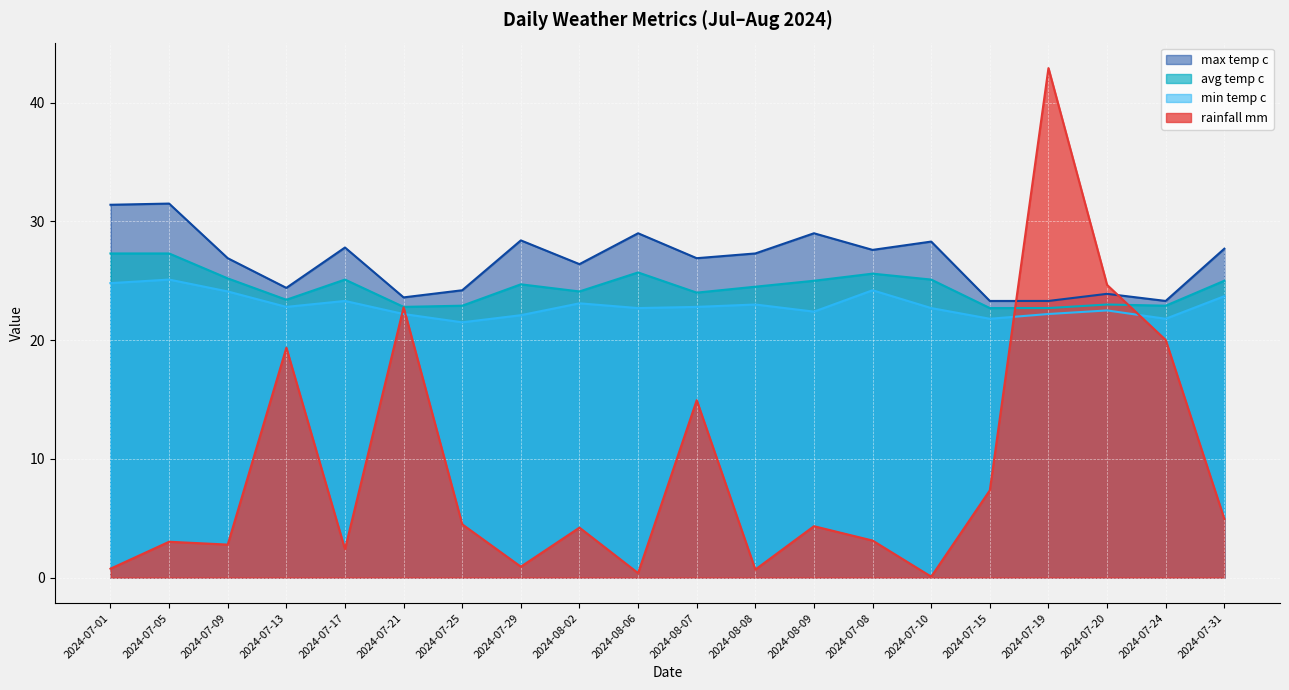

Which series has the largest range (max minus min)?

rainfall_mm